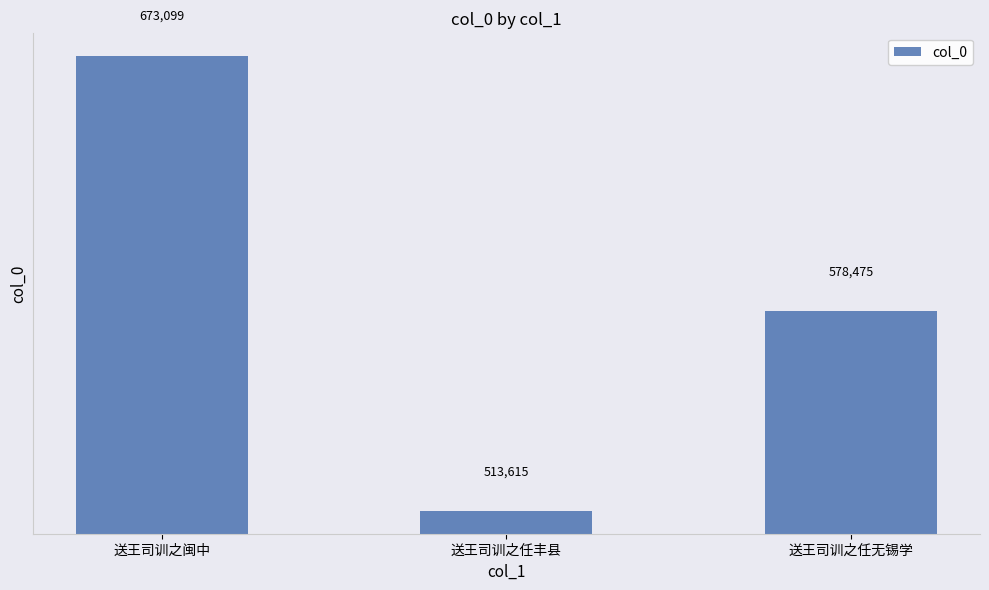

True or false: the data shows 693933 at 送王司训之任丰县.

False